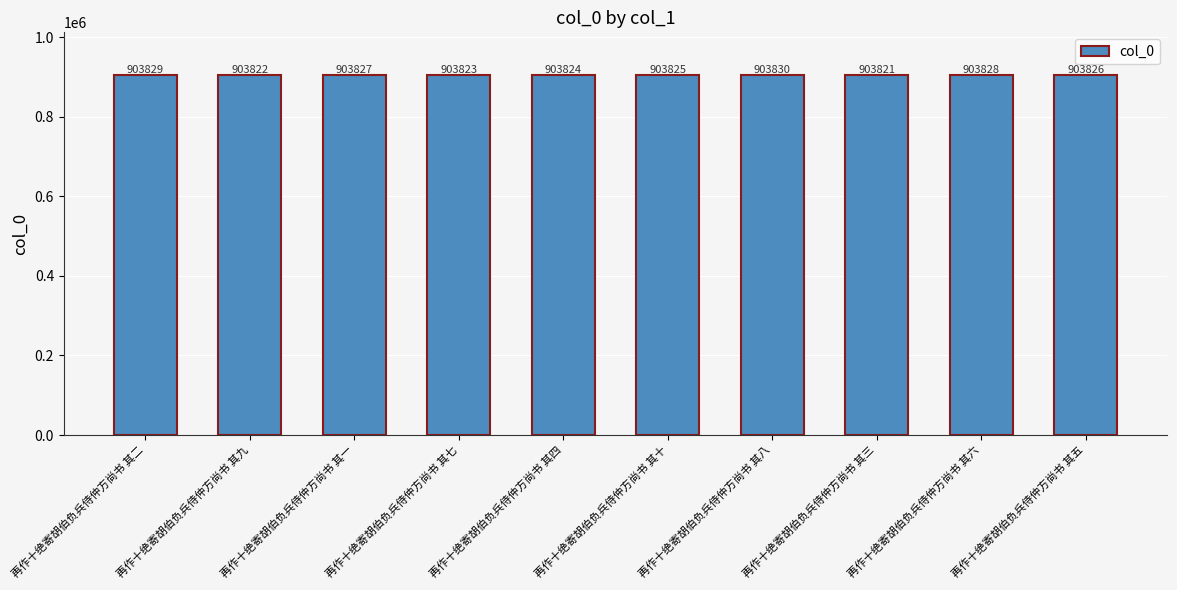

True or false: the data shows 461864 at 再作十绝寄胡伯负兵侍仲方尚书 其一.

False